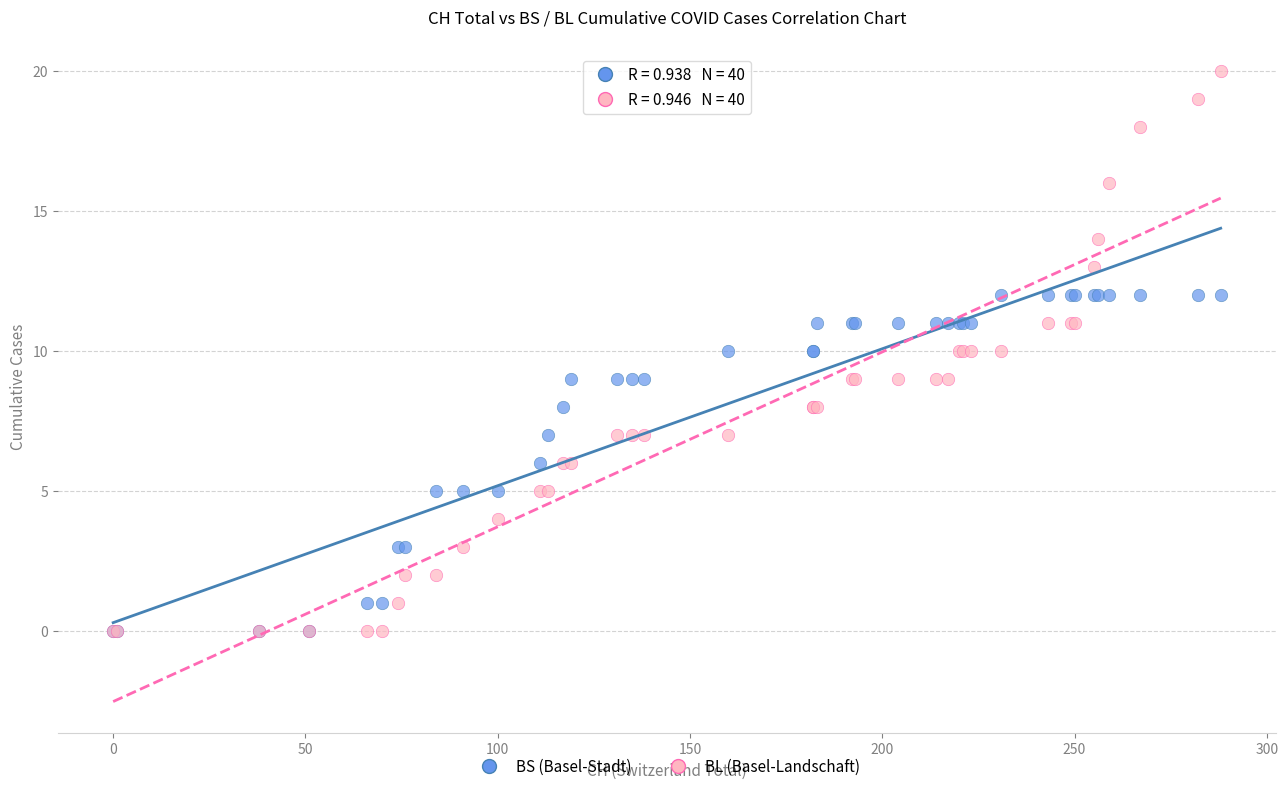

What are all the series names shown in the legend?

BS (Basel-Stadt), BL (Basel-Landschaft)